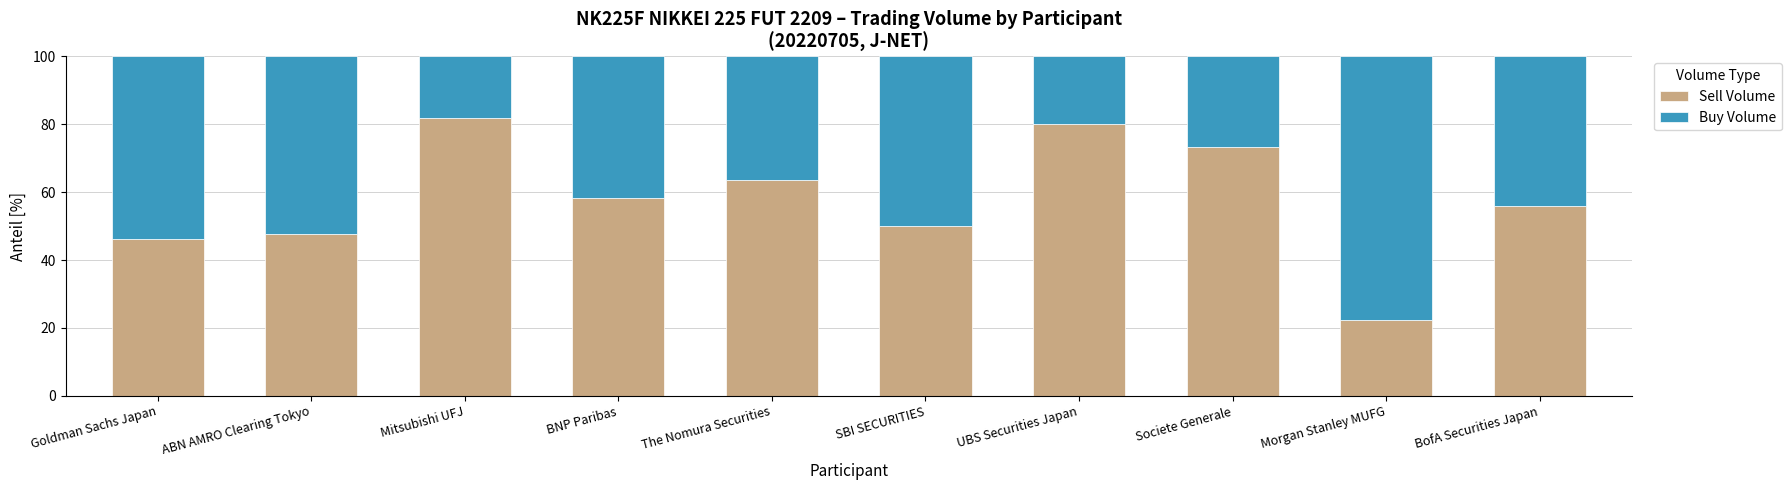

At which label is Sell Volume closest to 52?

SBI SECURITIES